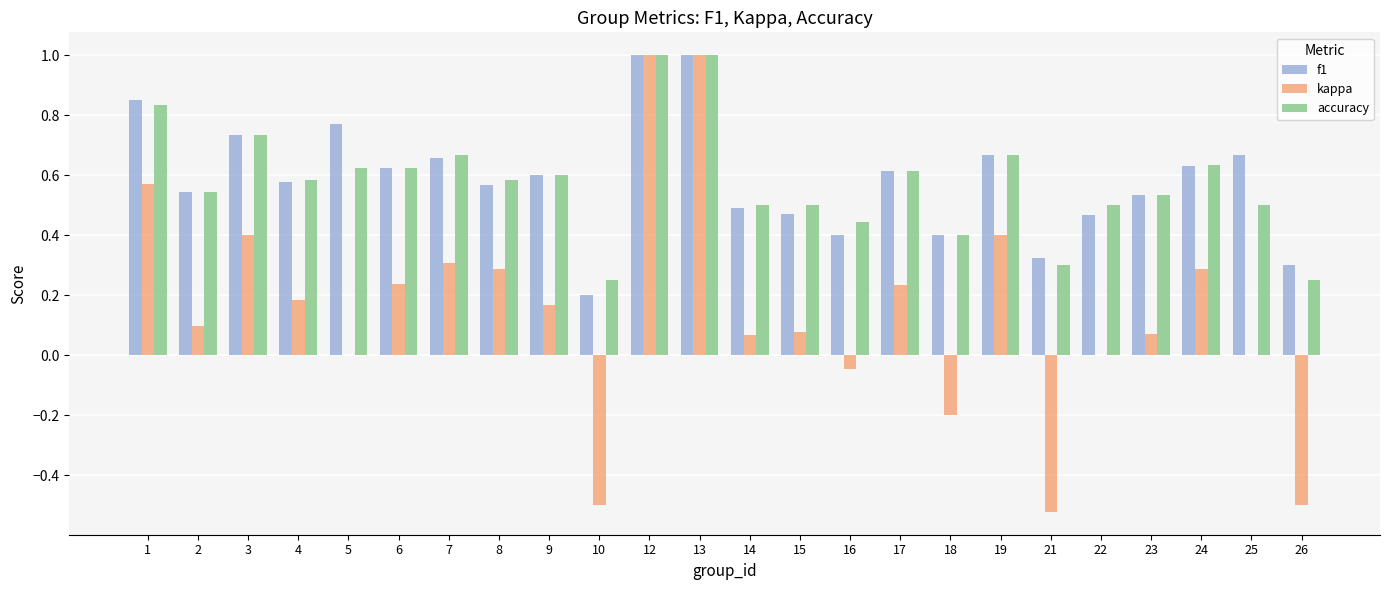

What is the sum of all f1 values?

14.1